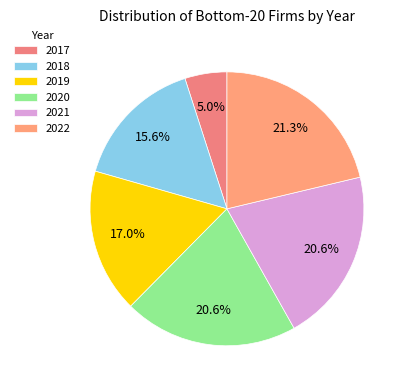

Approximately how many times larger is the value at 2022 compared to 2020?

1.0